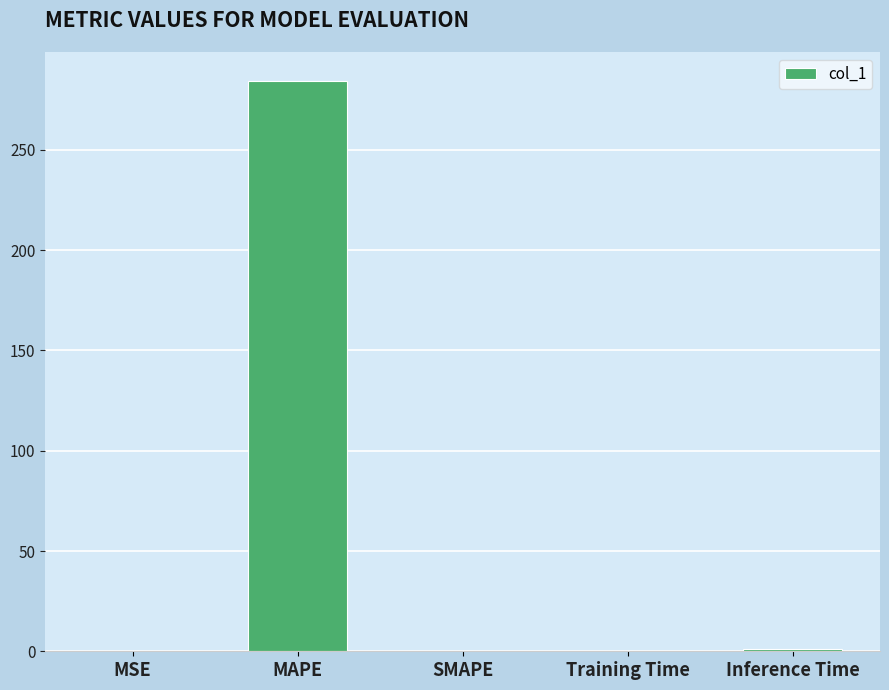

What is the maximum value shown in the chart?

284.6